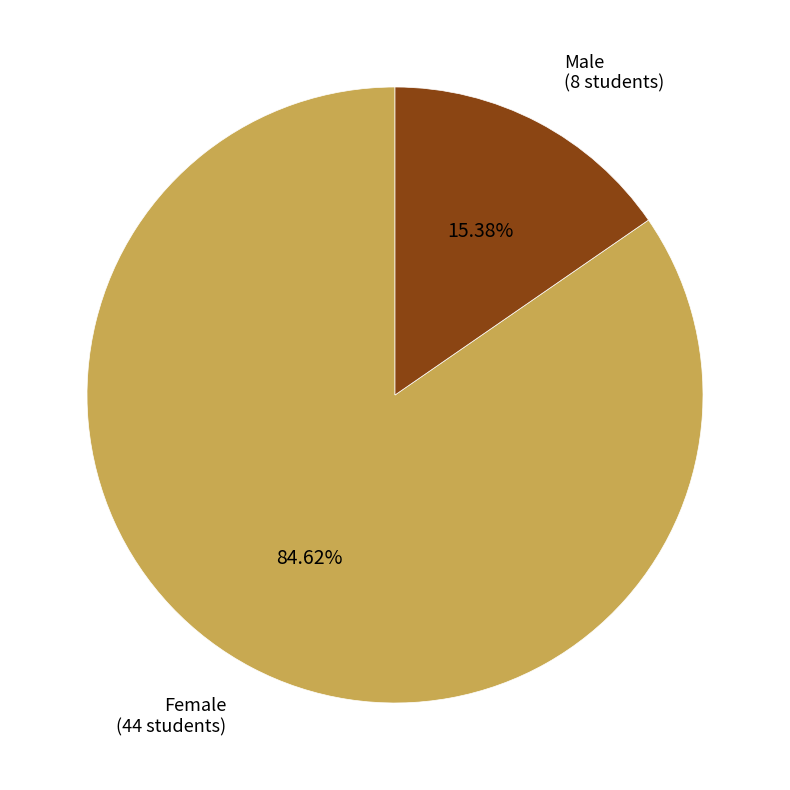

Which has a higher value, Female or Male?

Female